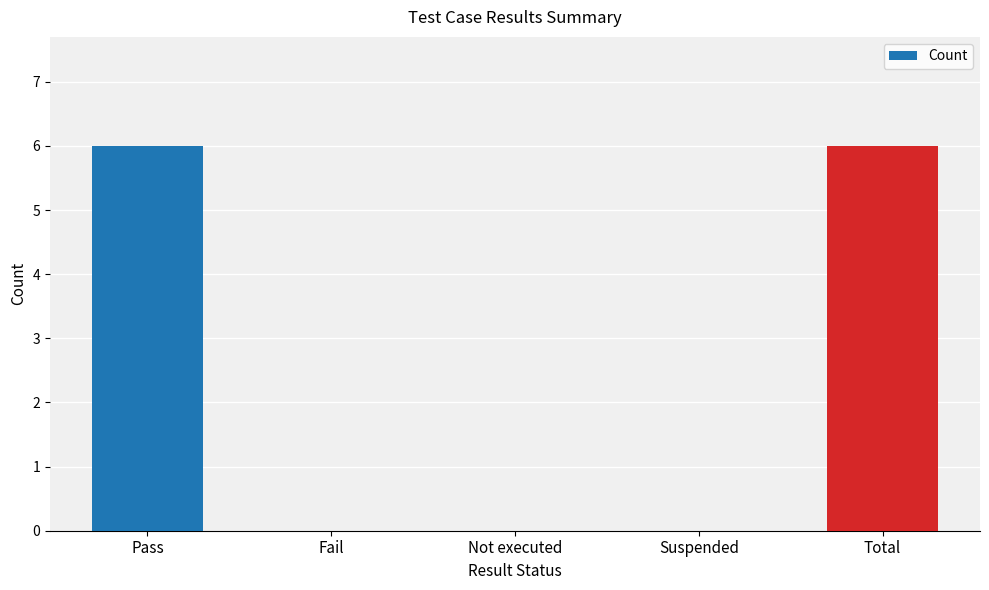

Is it true that the value at Total is 9?

False